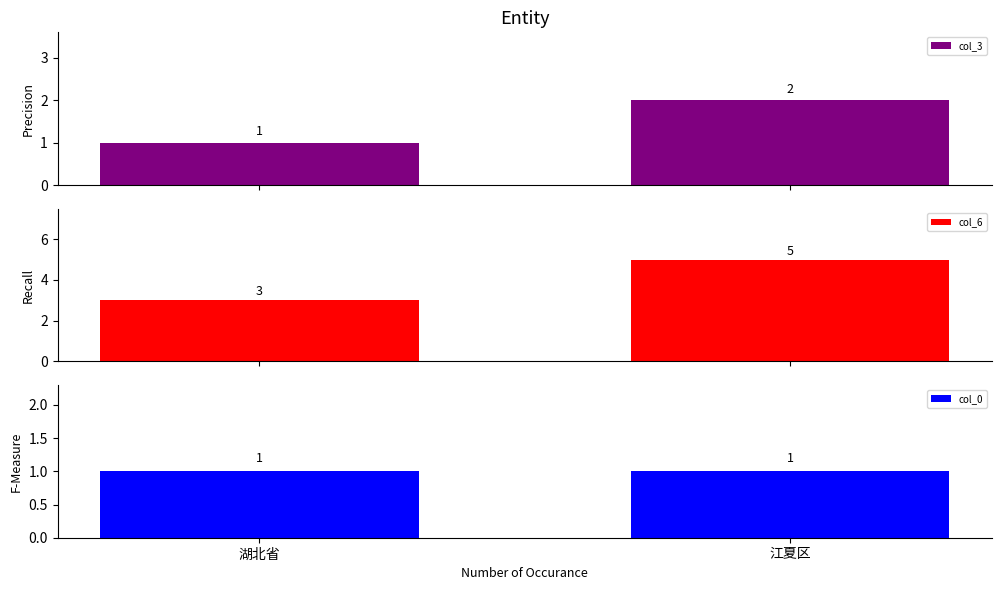

What is the label of the 1st bar from the left?

湖北省